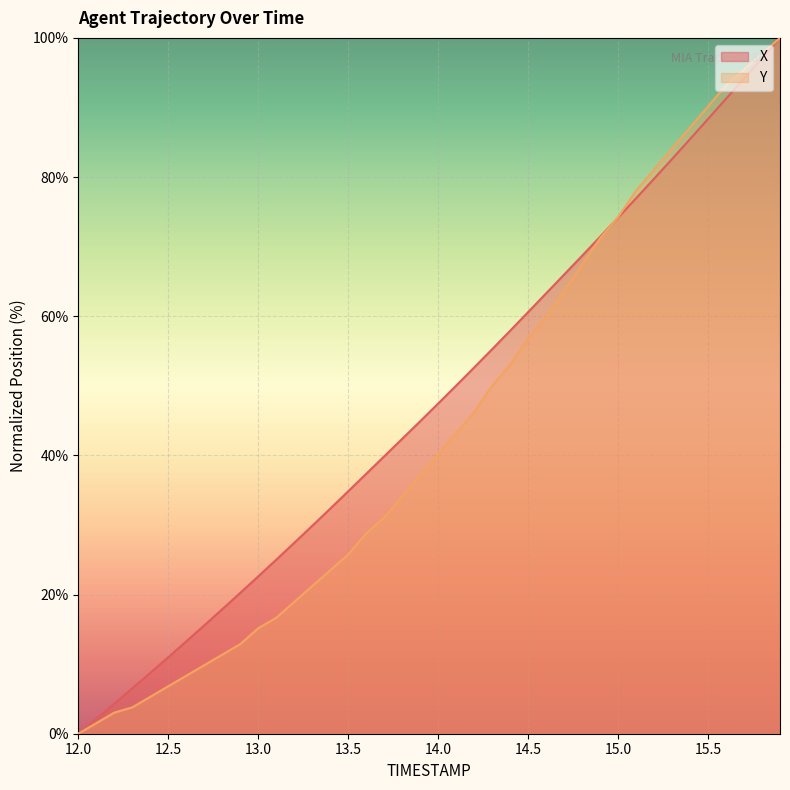

Reading left to right, extract all data points from this chart.

X: 0.0	2.1	4.3	6.5	8.7	11.0	13.3	15.6	17.9	20.2	22.6	25.0	27.4	29.9	32.3	34.8	37.3	39.9	42.4	44.9	47.4	50.0	52.6	55.3	57.9	60.6	63.3	66.0	68.7	71.4	74.2	77.0	79.8	82.6	85.5	88.3	91.3	94.2	97.1	100.0
Y: 0.0	1.5	3.0	3.8	5.3	6.8	8.3	9.8	11.4	12.9	15.2	16.7	18.9	21.2	23.5	25.8	28.8	31.1	34.1	37.1	40.2	43.2	46.2	50.0	53.0	56.8	59.8	63.6	67.4	71.2	74.2	78.0	81.1	84.1	87.1	90.2	93.2	95.5	97.7	100.0